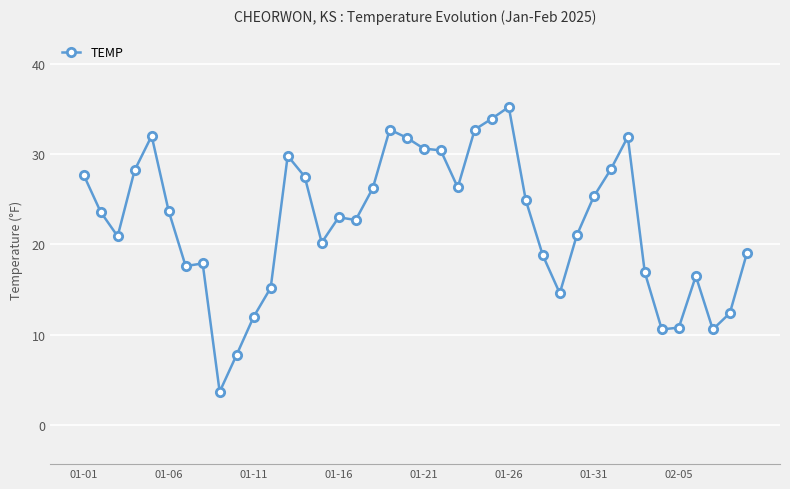

What is the difference between the maximum and minimum values?

31.5